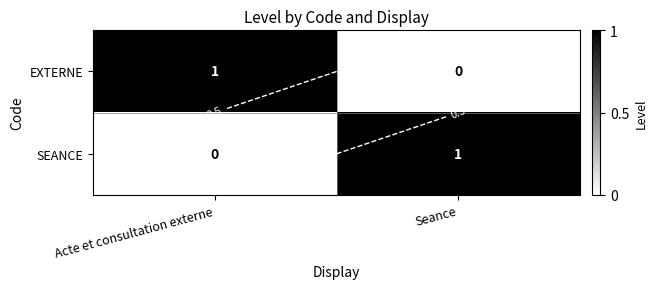

What is the sum of the EXTERNE values at Acte et consultation externe and Seance?

1